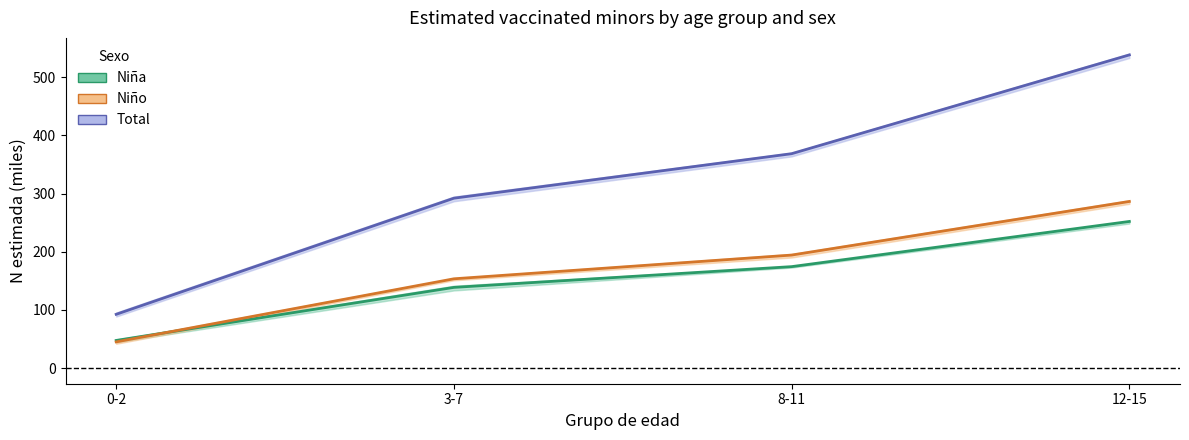

True or false: Total and Niño cross at least once.

False